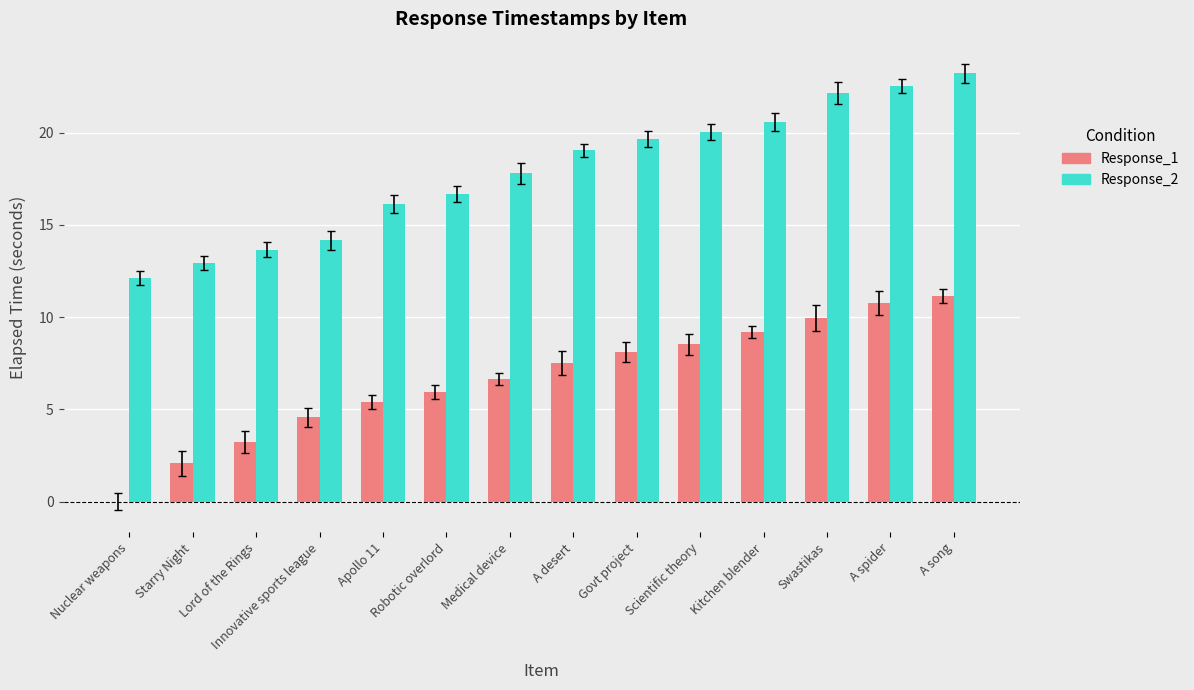

What is the total value across all series at Nuclear weapons?

12.1